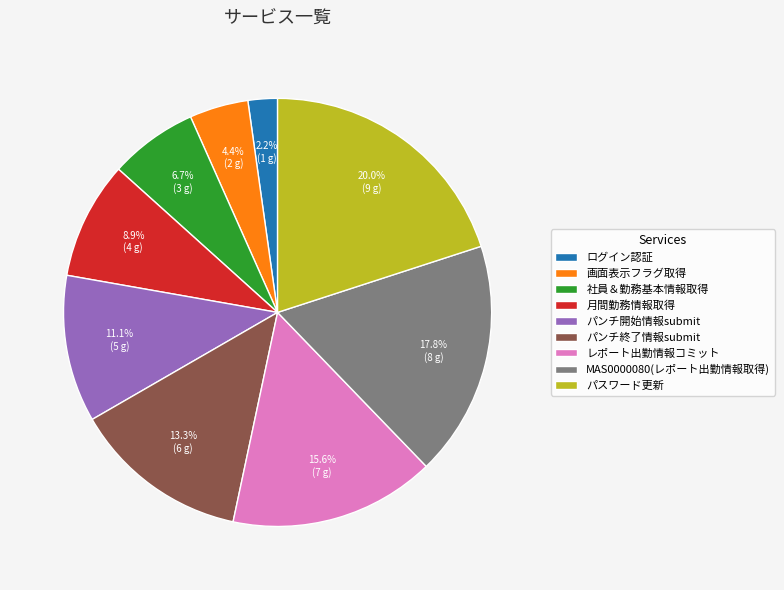

What is the smallest slice in the pie chart?

ログイン認証